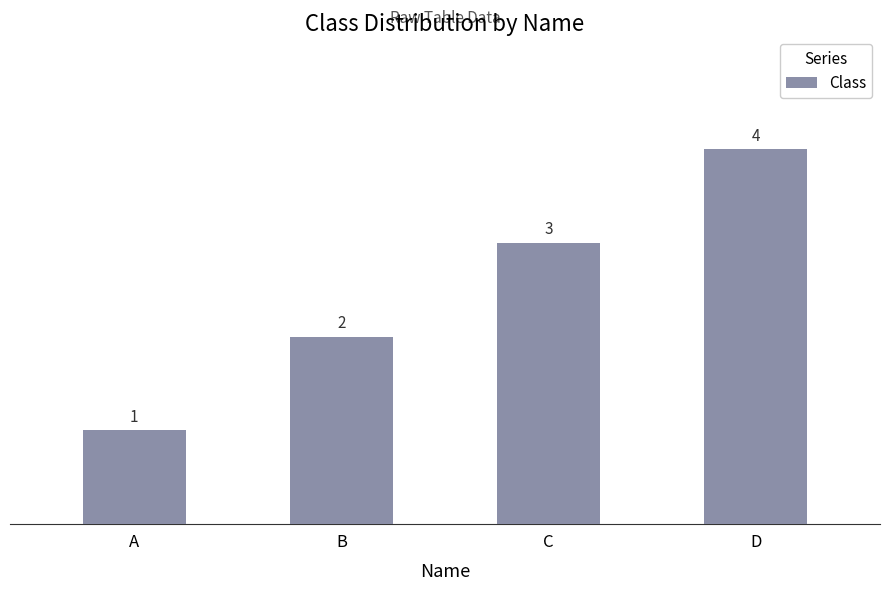

True or false: the data shows 1 at A.

True